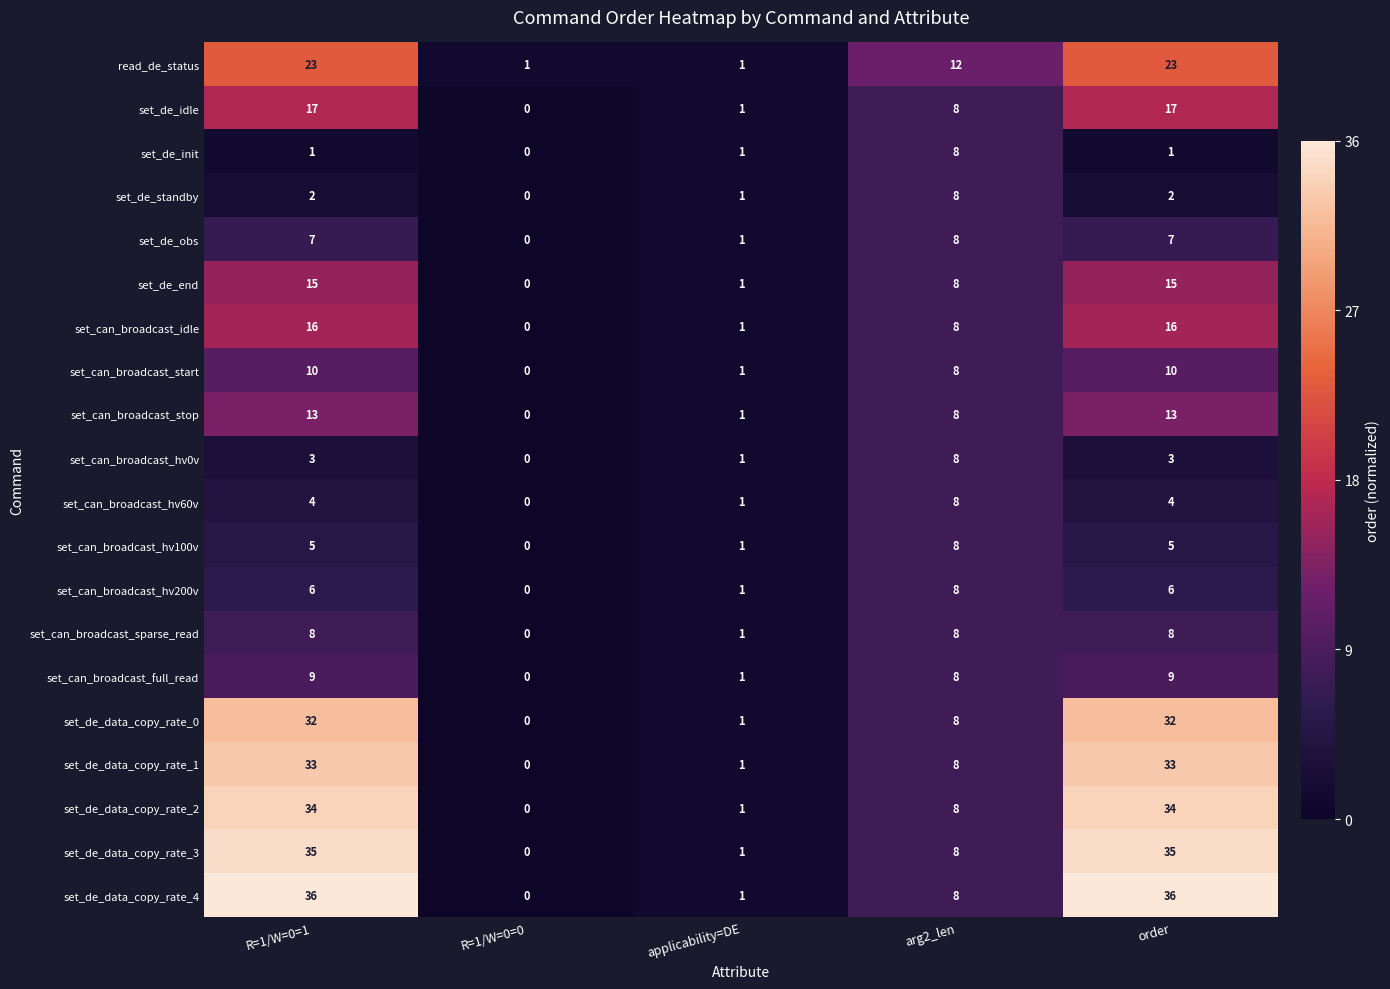

The value of set_can_broadcast_hv100v at R=1/W=0=0 is 0. True or false?

True